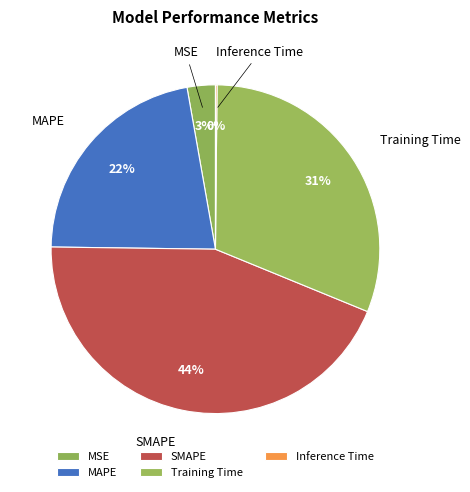

To the nearest percent, what is the difference between the largest and smallest slice percentages?

44%